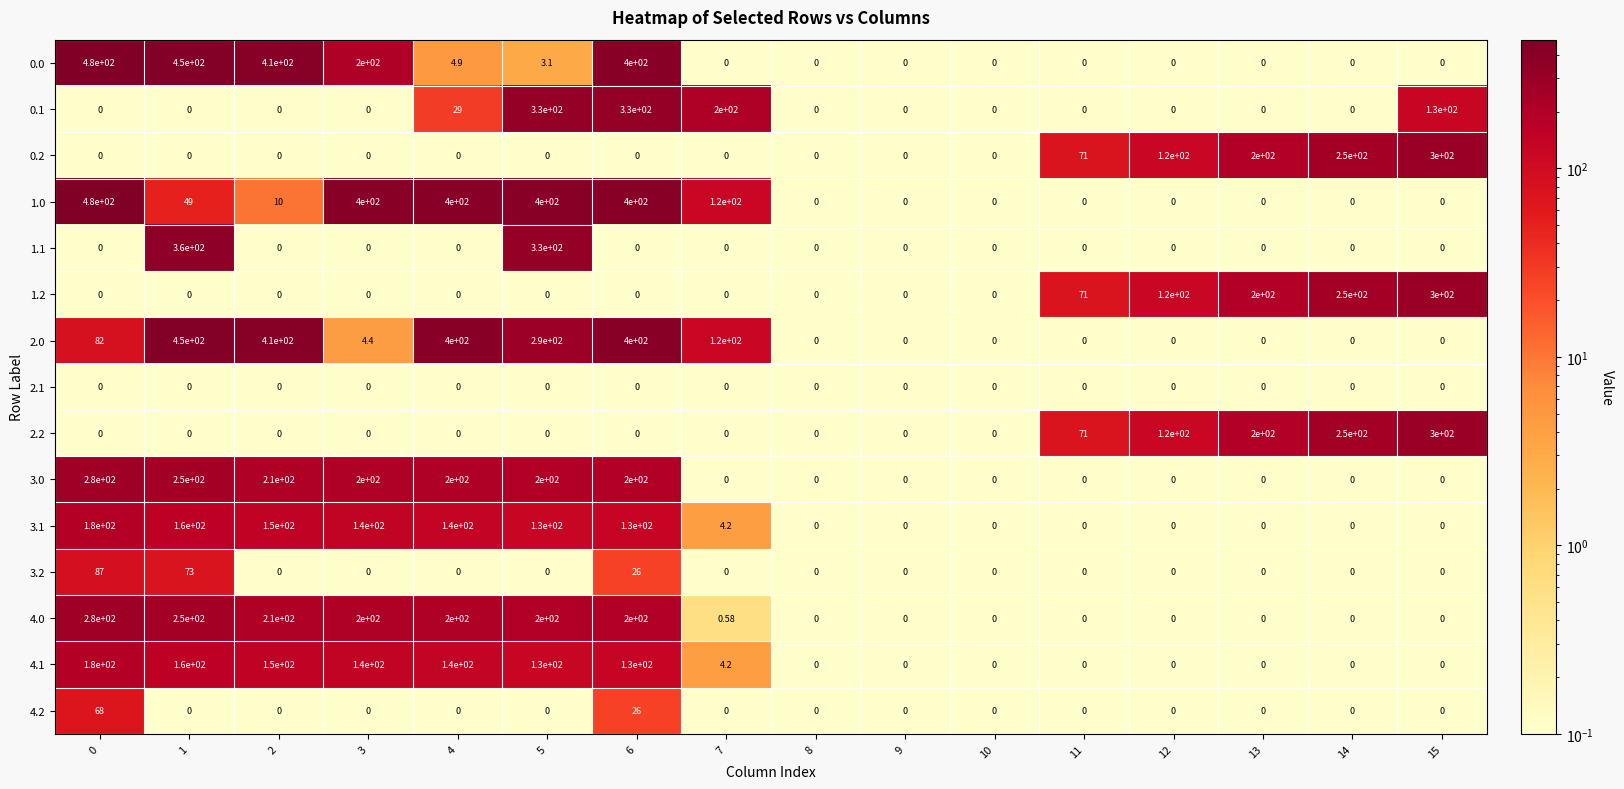

How many values in 3.1 are above zero?

8